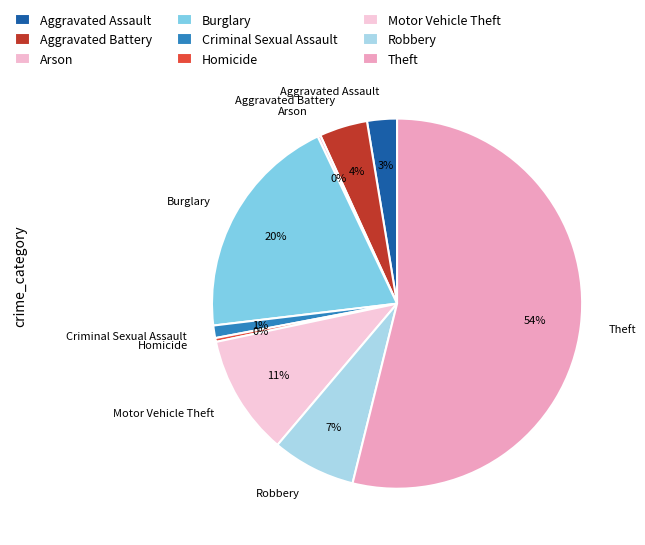

Which has a higher value, Aggravated Assault or Homicide?

Aggravated Assault